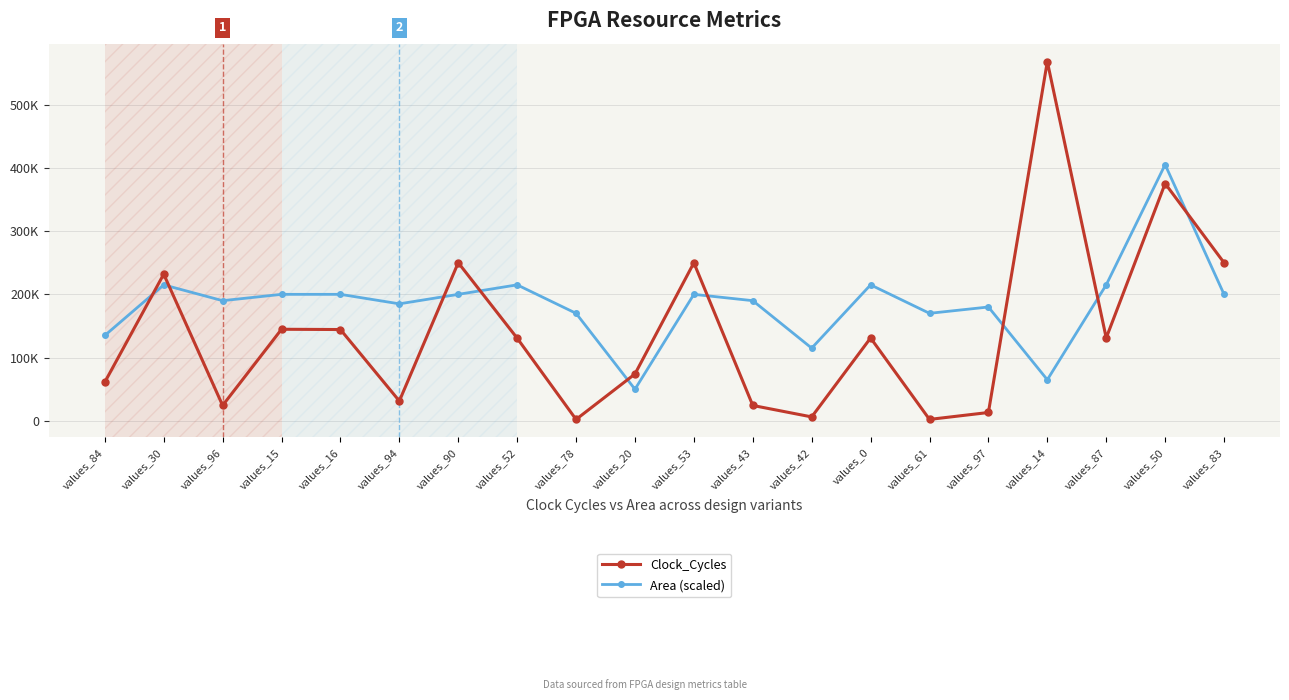

Is this an area chart (filled region under the line)?

No